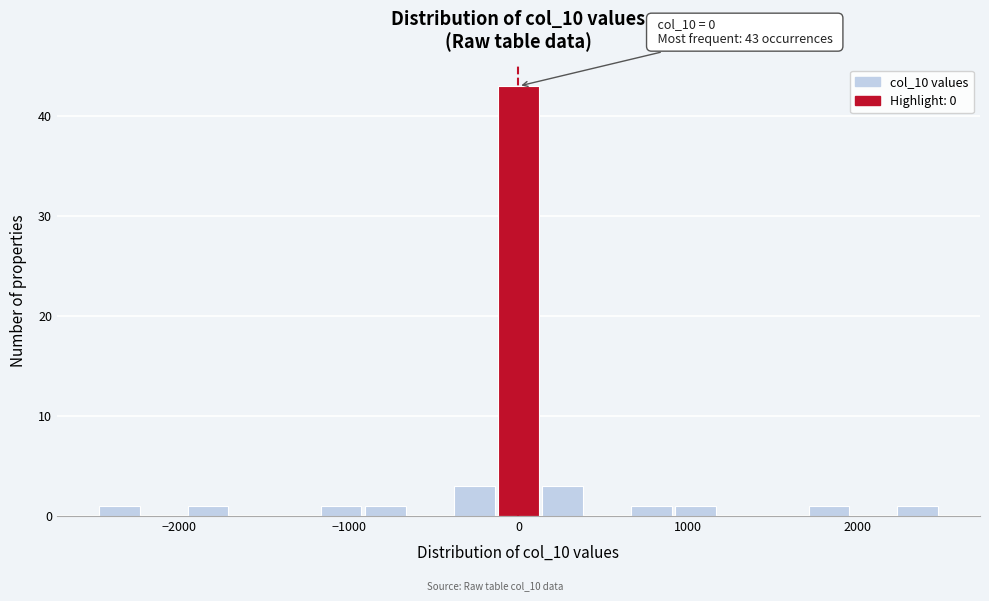

Around what value on the x-axis is the tallest bar? Give the approximate position of its centre, as read against the axis.

0